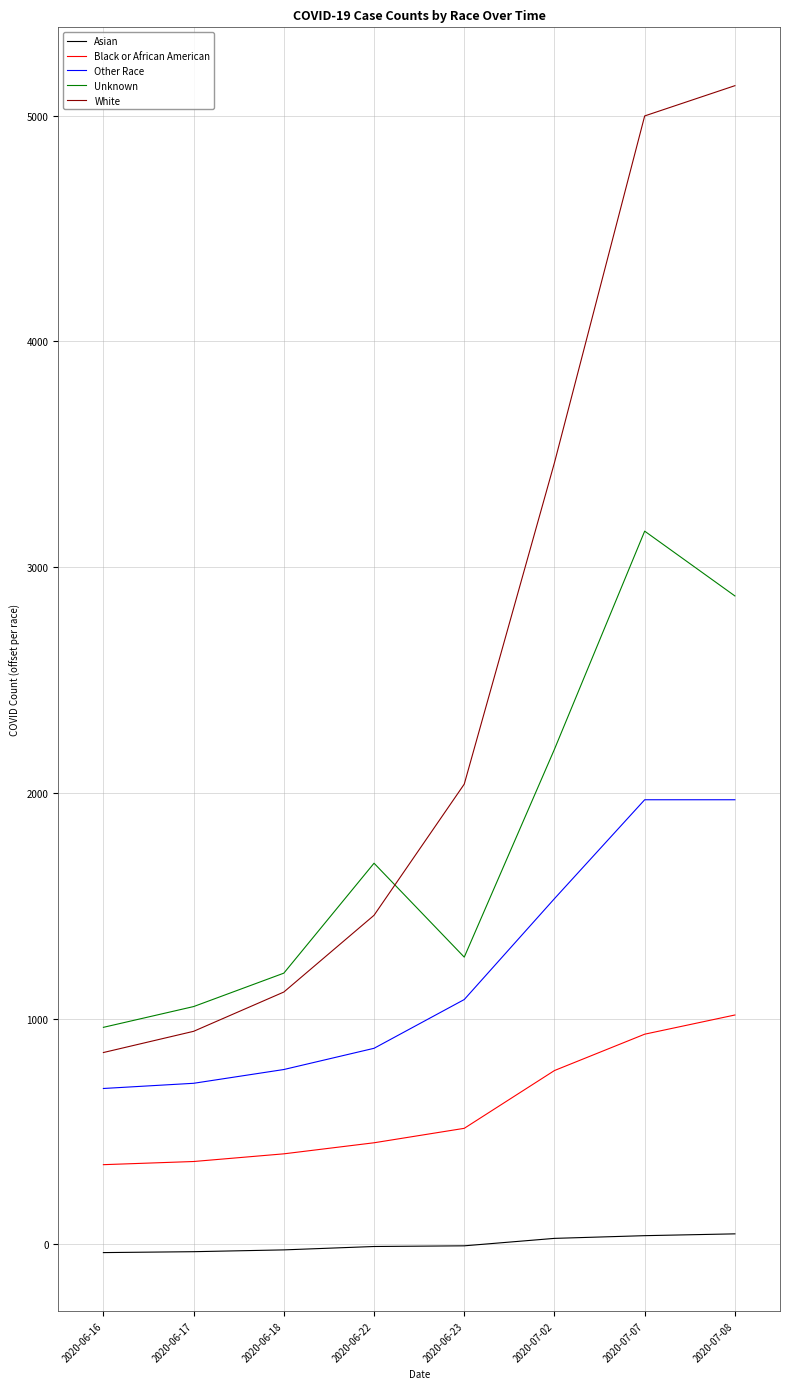

Which series ends up on top after the final intersection of Unknown and White?

White